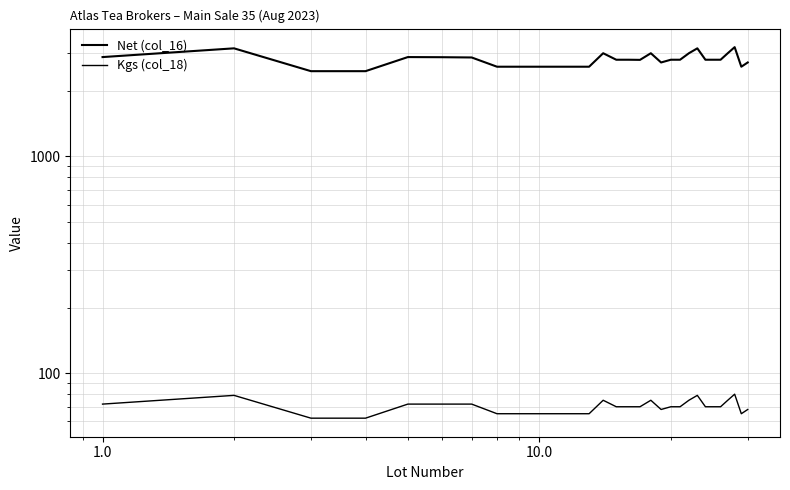

True or false: Kgs (col_18) and Net (col_16) cross at least once.

False